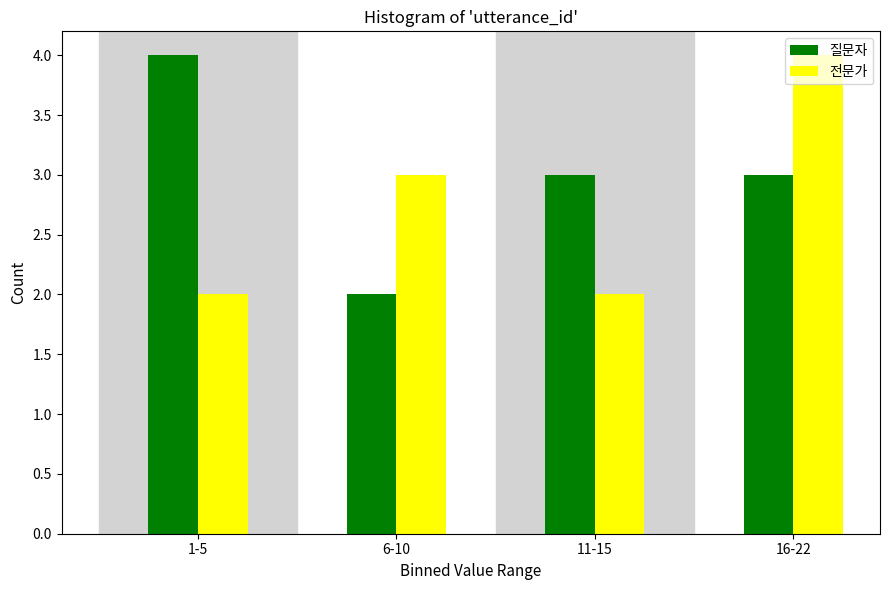

What is the greatest value displayed?

4